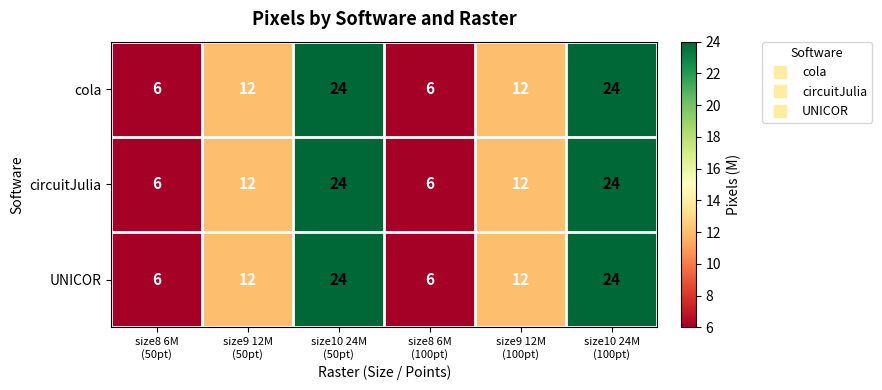

How many circuitJulia values are between 6 and 24?

6